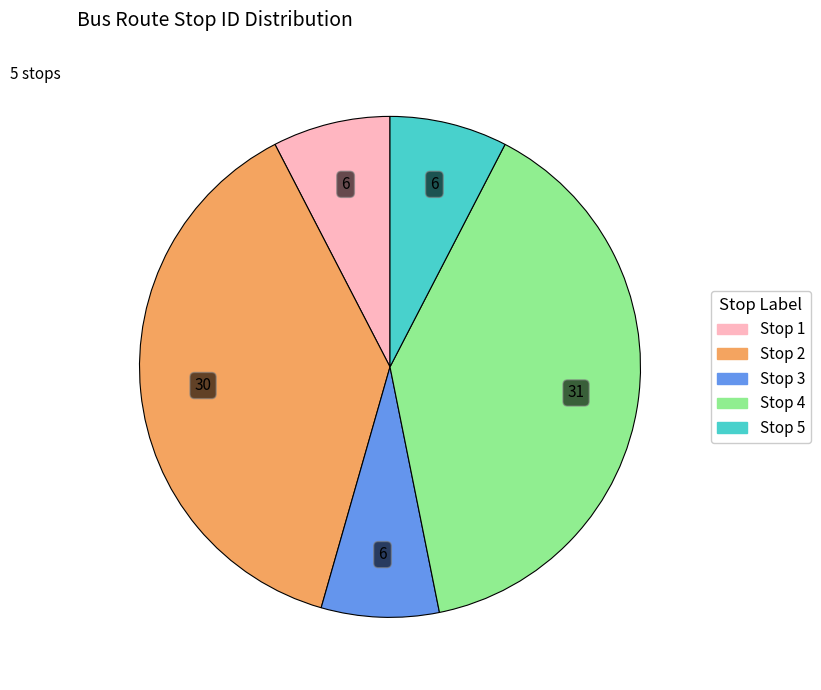

Approximately how many times larger is the value at Stop 1 compared to Stop 3?

1.0